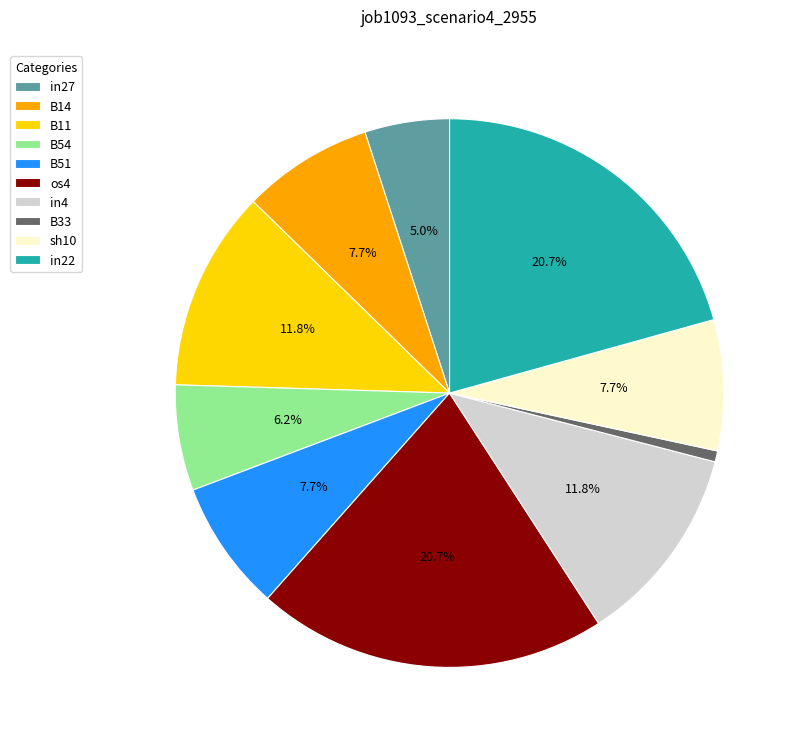

How many slices are in this pie chart?

10